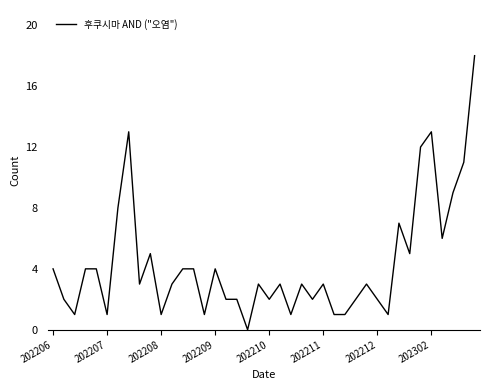

What is the greatest value displayed?

18